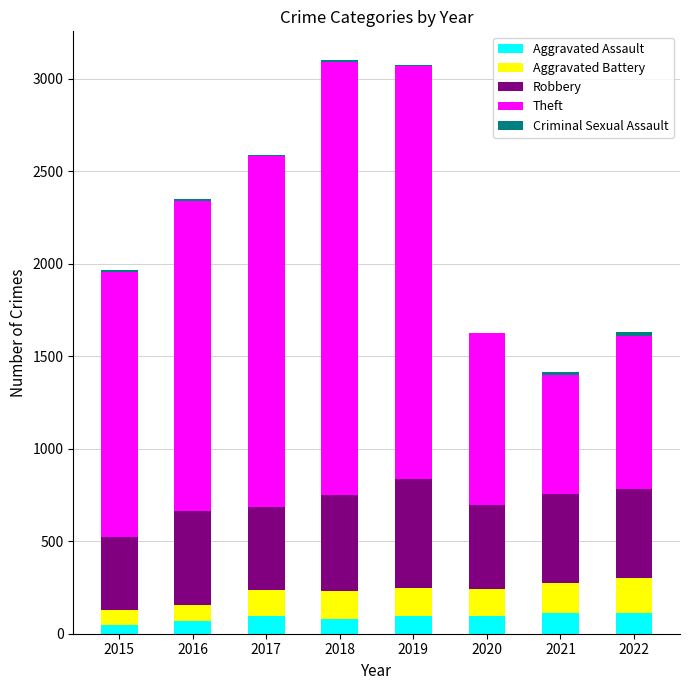

List the labels in order of Robbery value, largest first.

2019, 2018, 2016, 2021, 2022, 2020, 2017, 2015